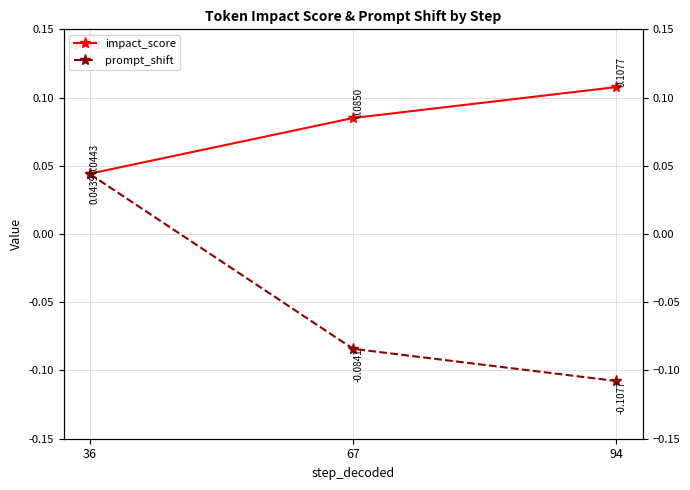

Is it true that prompt_shift equals -0.1 at 94?

True